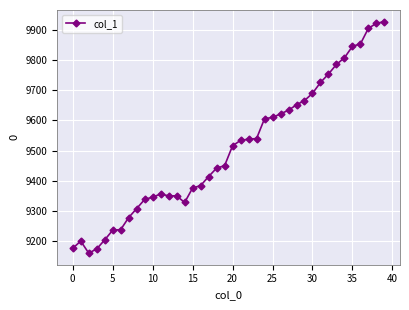

What is the sum of all values?

380246